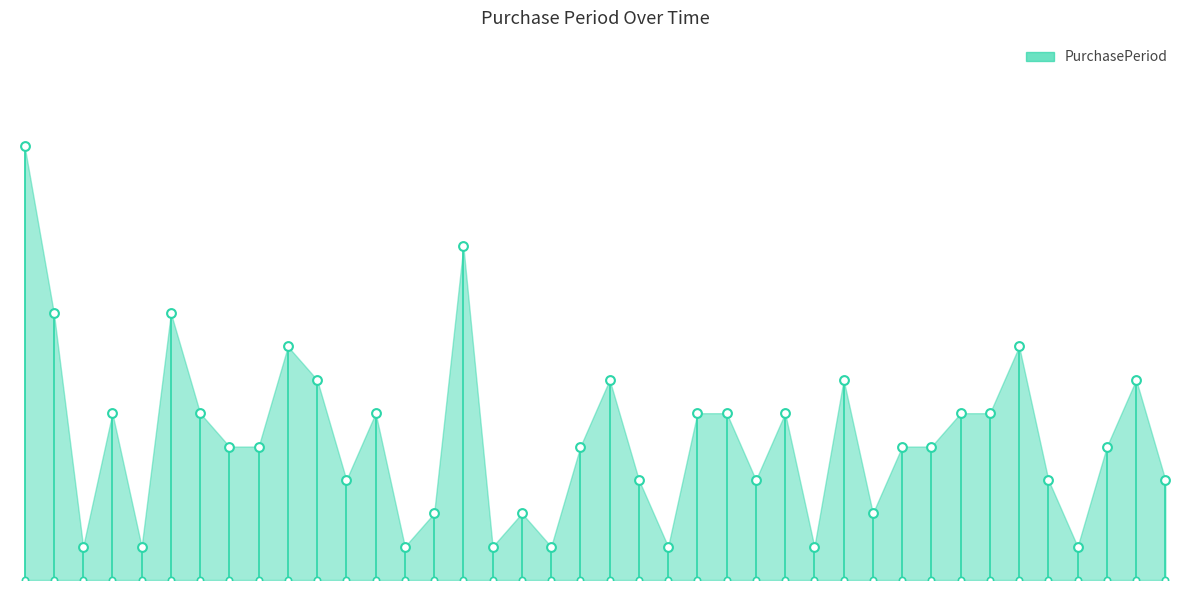

What is the change in value from 2015-07-30 to 2015-08-27?

+1